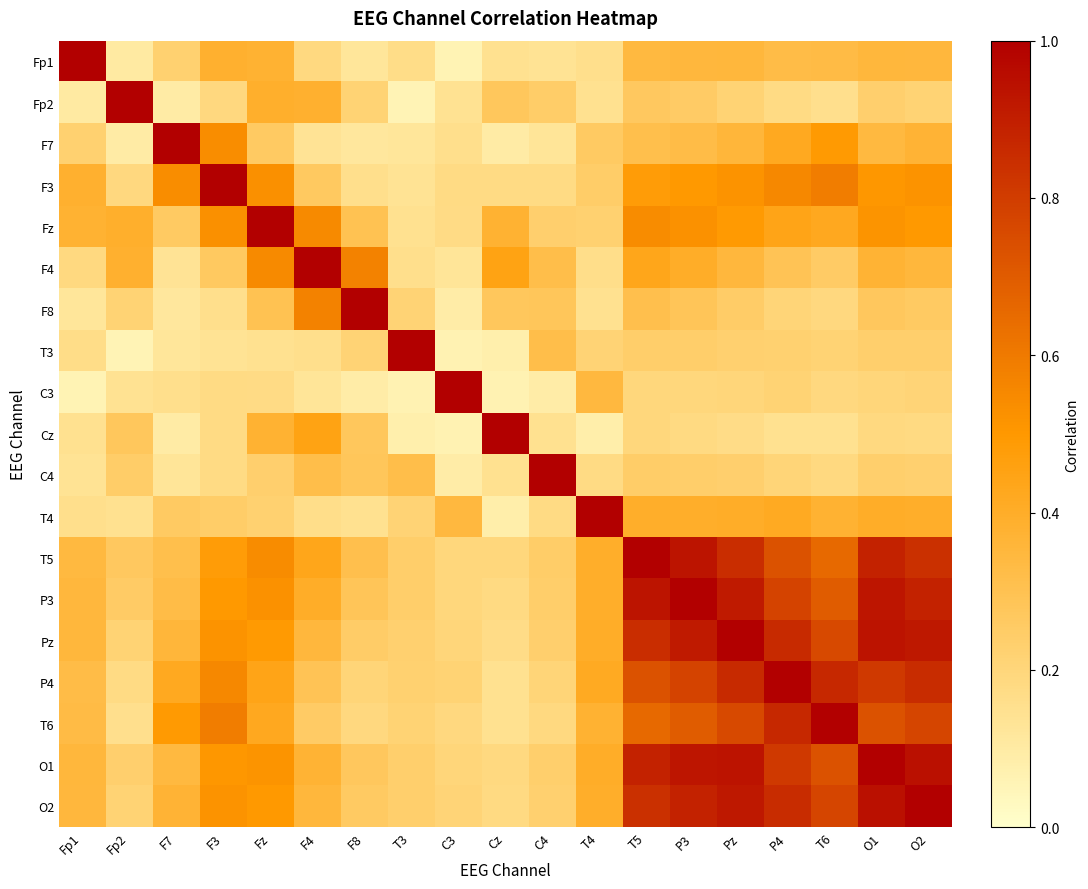

At how many categories does at least one series exceed 0?

19